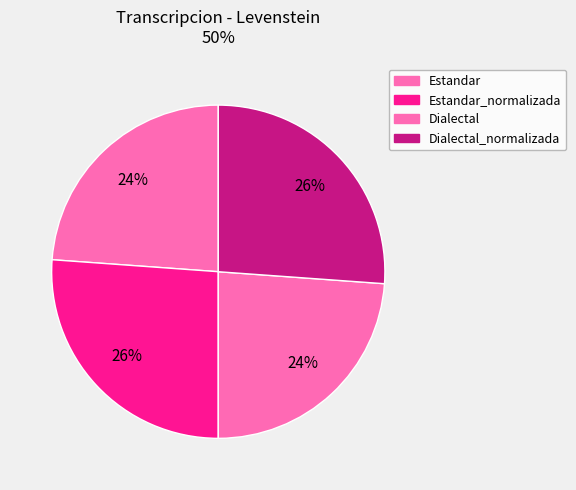

Count the number of slices in the pie.

4